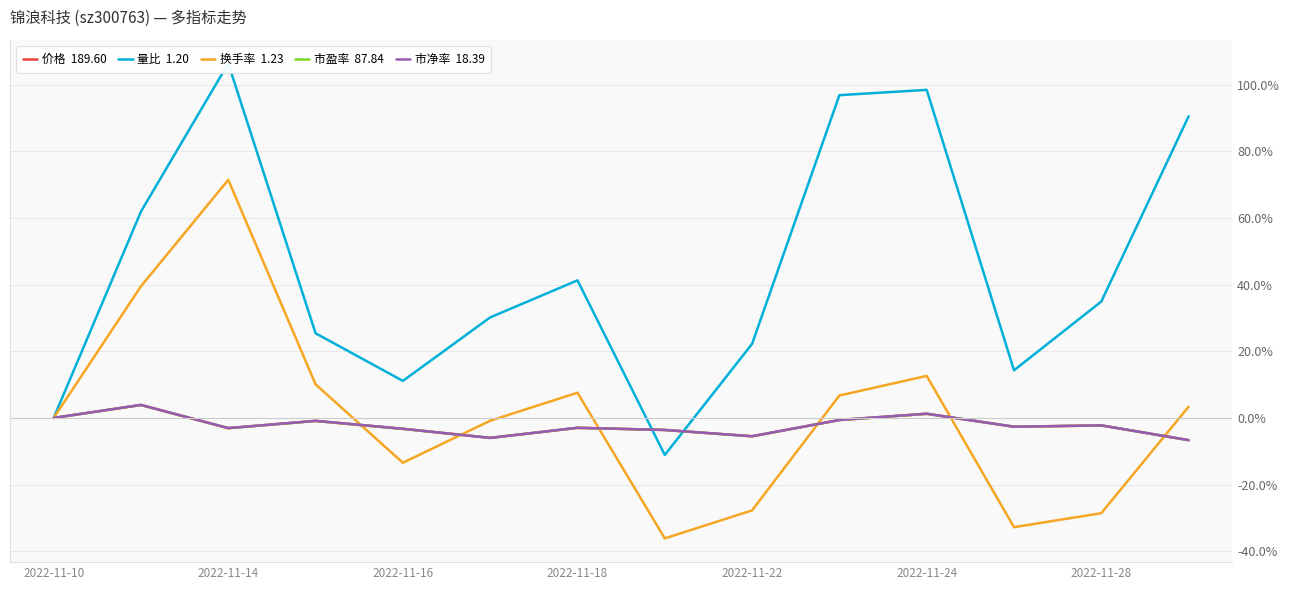

How many values in the 市盈率 series are below -2?

9